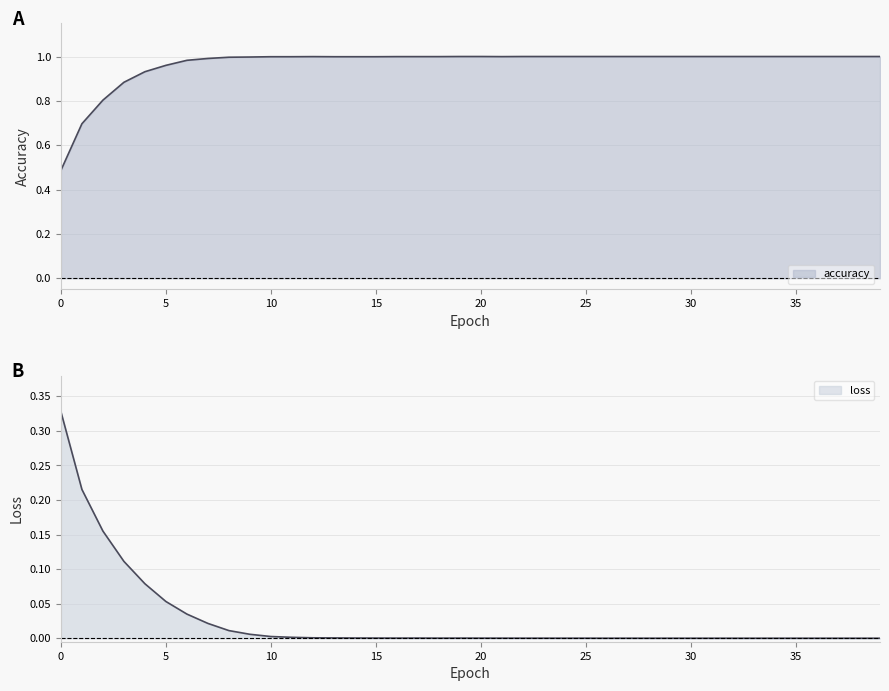

What is the value of the accuracy point at the 4th from the left?

0.9